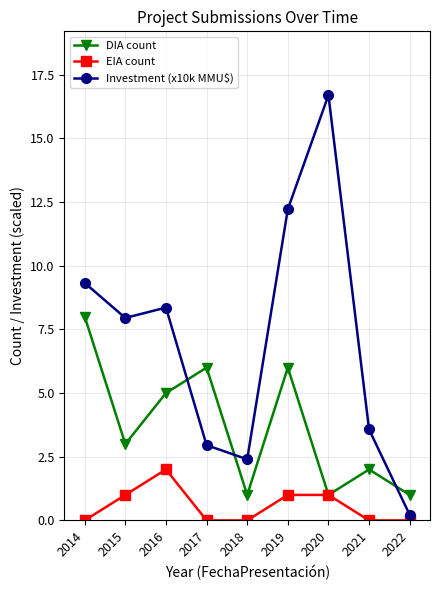

Reading left to right, what are all the values shown in this chart?

DIA count: 2014=8.0	2015=3.0	2016=5.0	2017=6.0	2018=1.0	2019=6.0	2020=1.0	2021=2.0	2022=1.0
EIA count: 2014=0.0	2015=1.0	2016=2.0	2017=0.0	2018=0.0	2019=1.0	2020=1.0	2021=0.0	2022=0.0
Investment (x10k MMU$): 2014=9.3	2015=8.0	2016=8.4	2017=3.0	2018=2.4	2019=12.2	2020=16.7	2021=3.6	2022=0.2